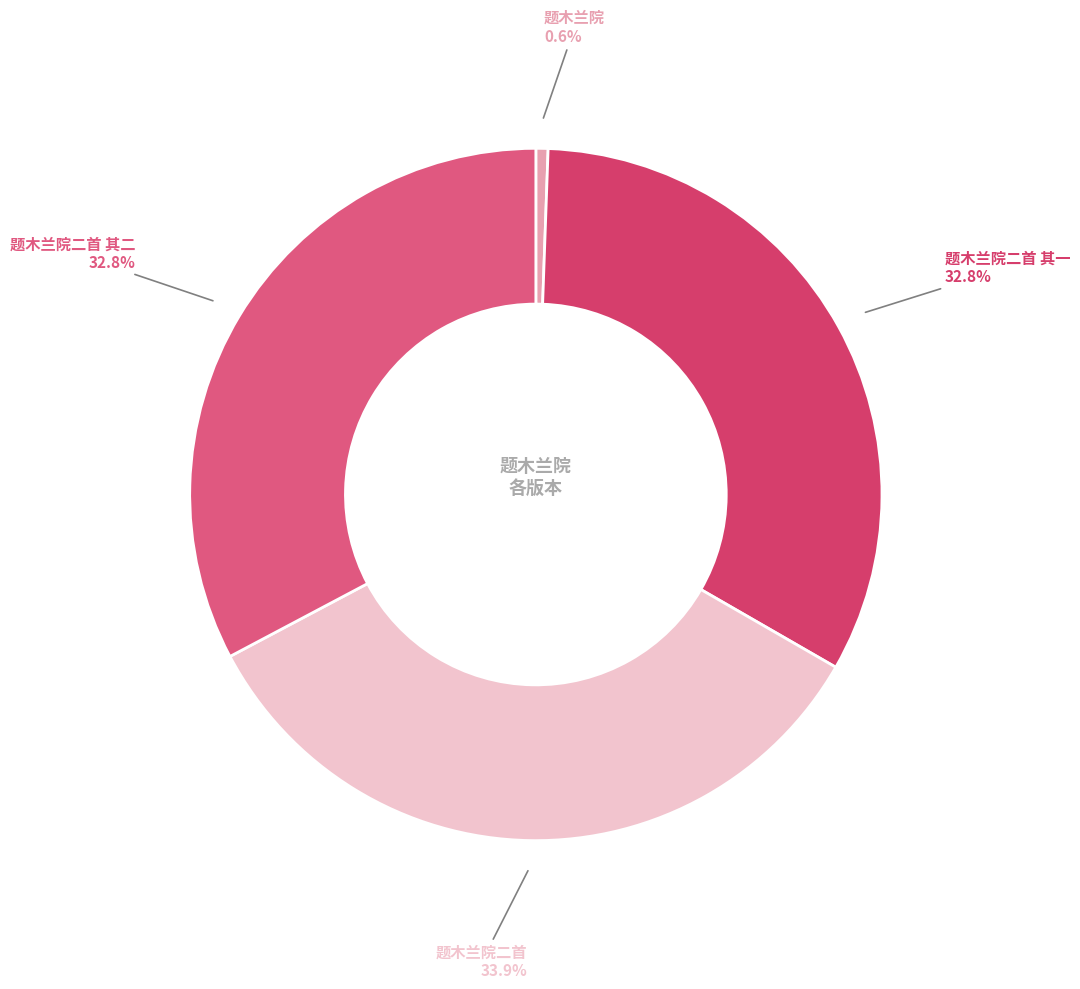

Is there any slice that represents more than half of the pie?

No